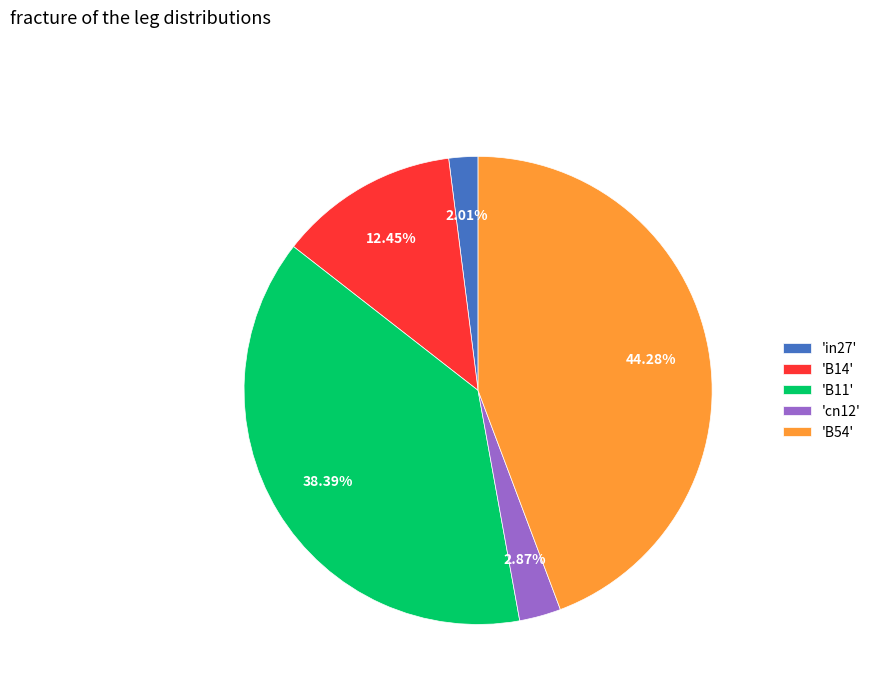

Is there a majority slice in this chart?

No